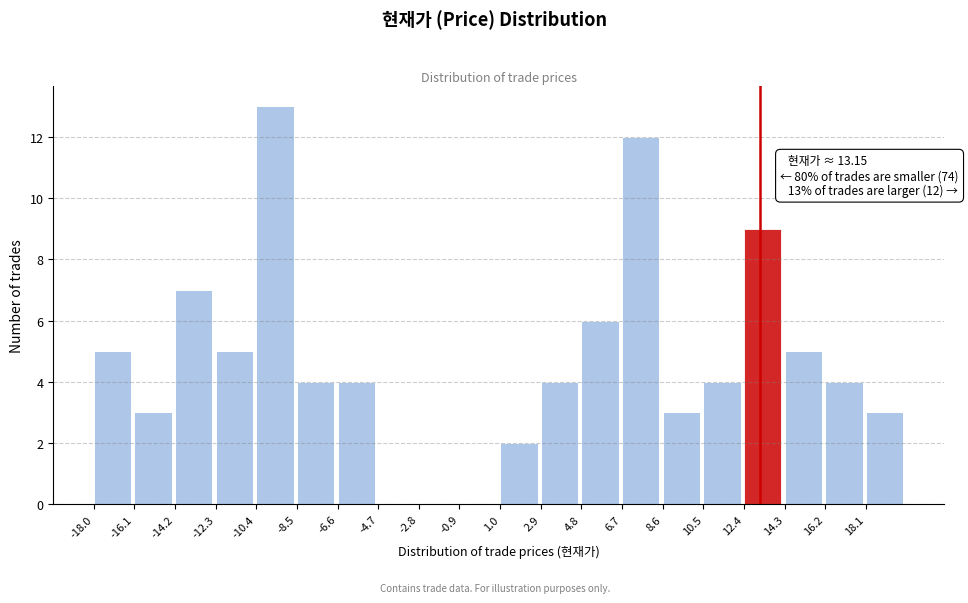

Which range on the x-axis has the tallest bar?

-10.4 to -8.5